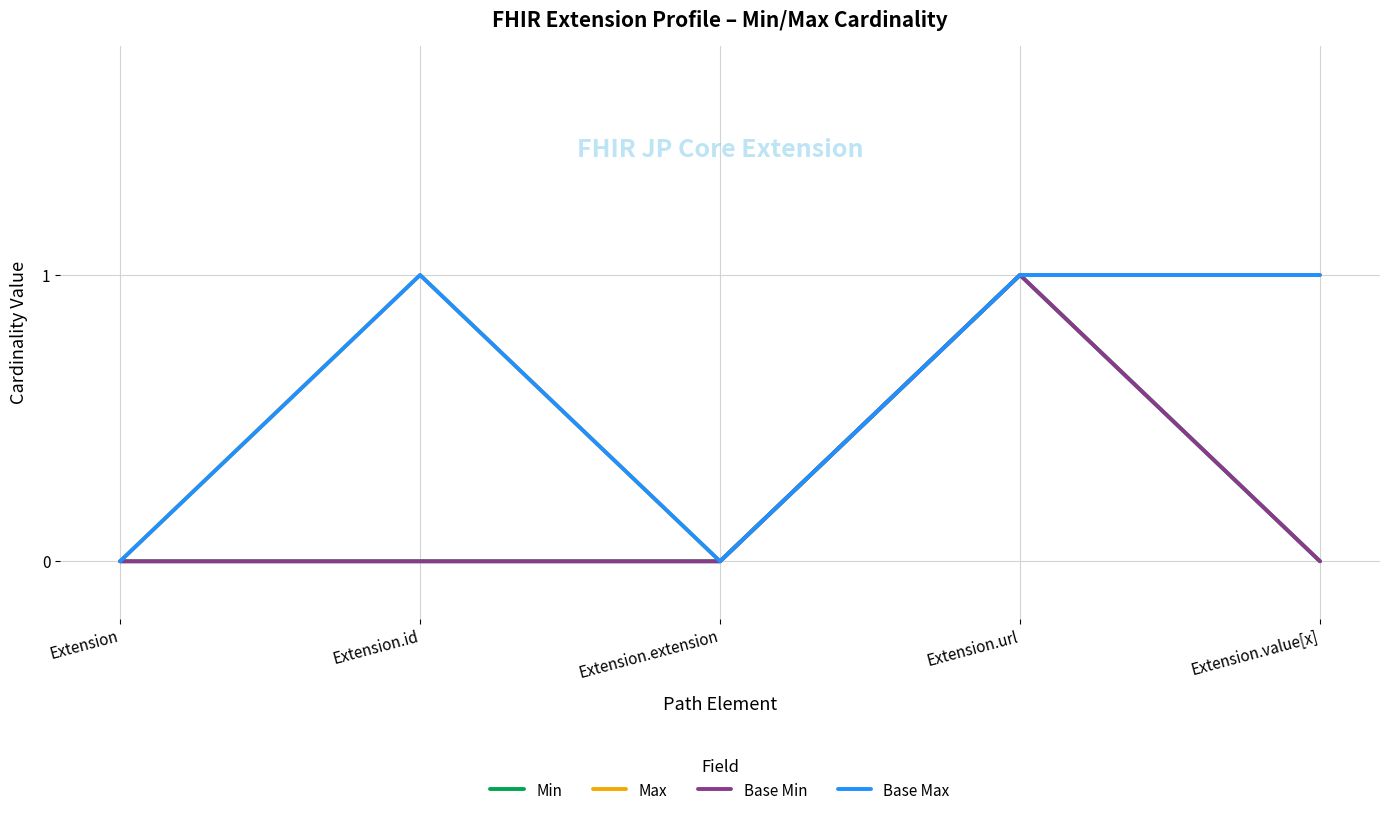

Between Extension.id and Extension.value[x], which is larger?

Extension.id